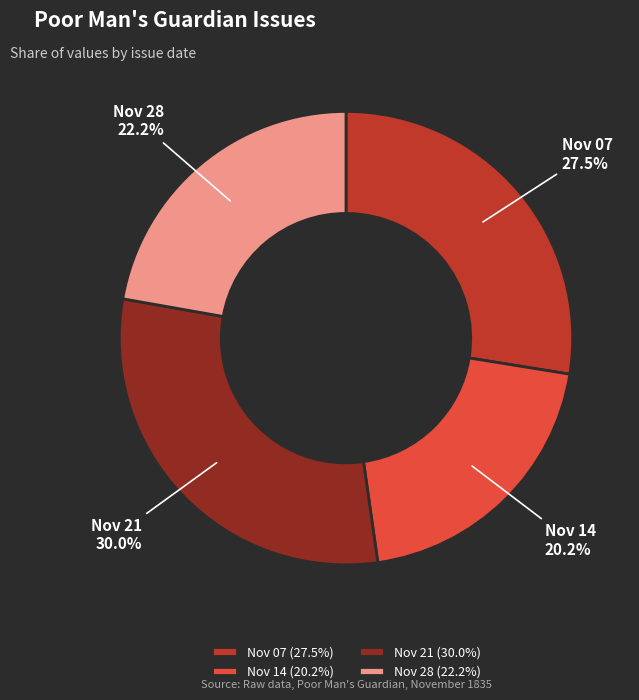

Count the number of slices in the pie.

4